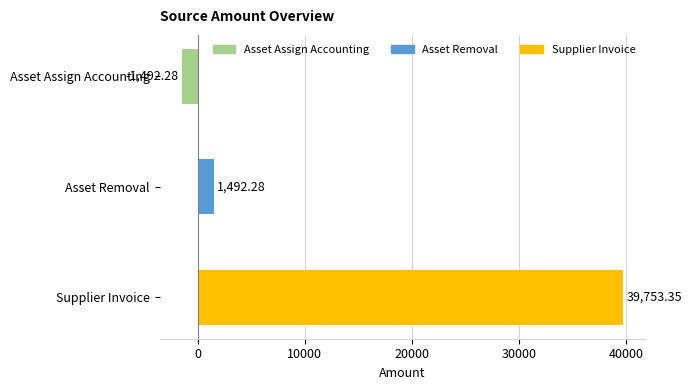

Which has a higher value, Supplier Invoice or Asset Assign Accounting?

Supplier Invoice